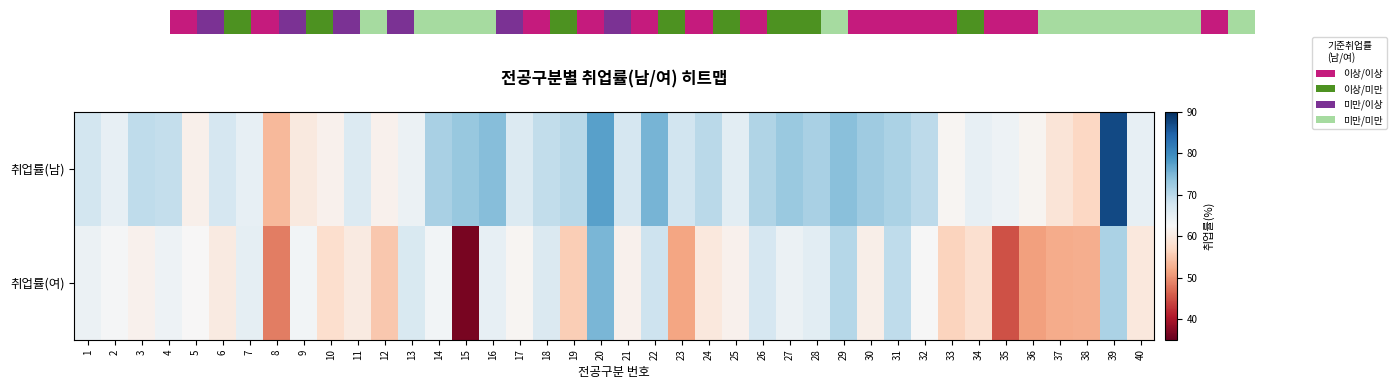

List the series in order of their overall mean, highest first.

취업률(남), 취업률(여)